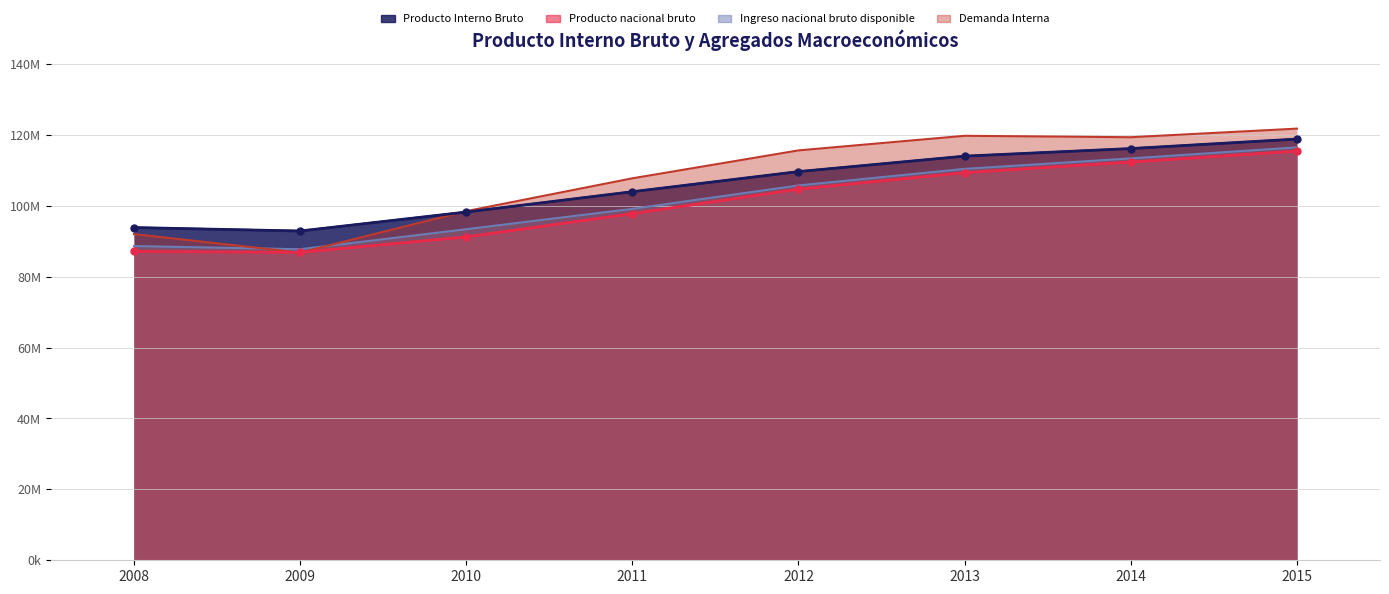

What is the value of the Producto nacional bruto point at the 4th from the left?

97758497